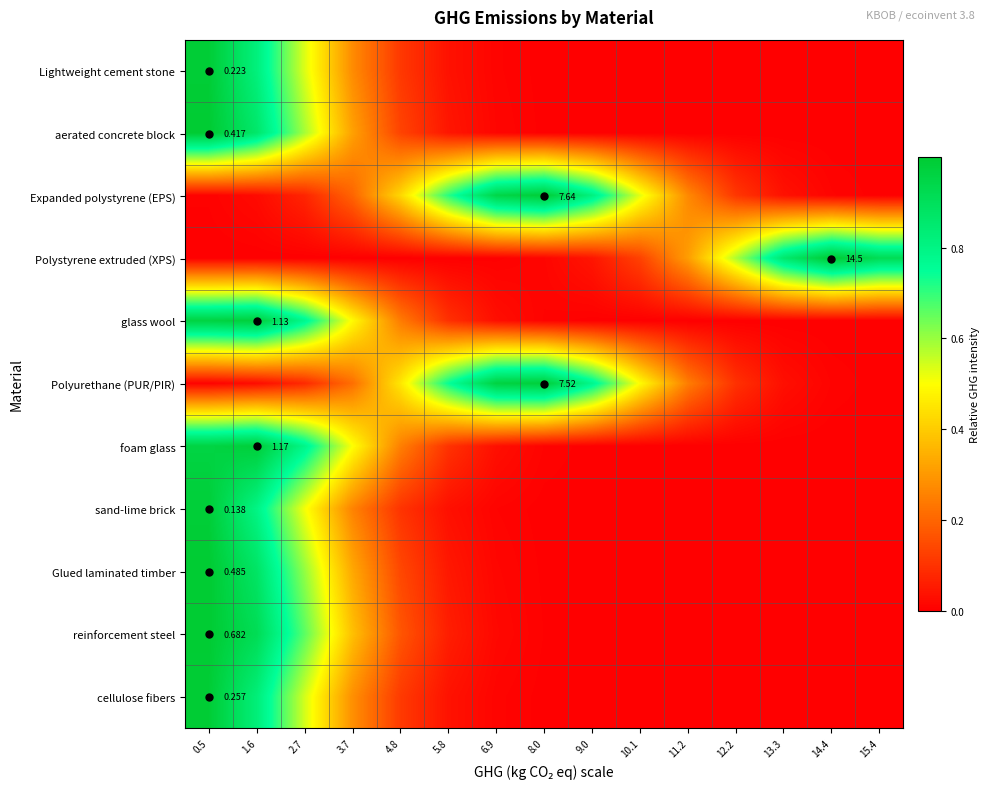

True or false: cellulose fibers has a value of 0.0 at 11.2.

True